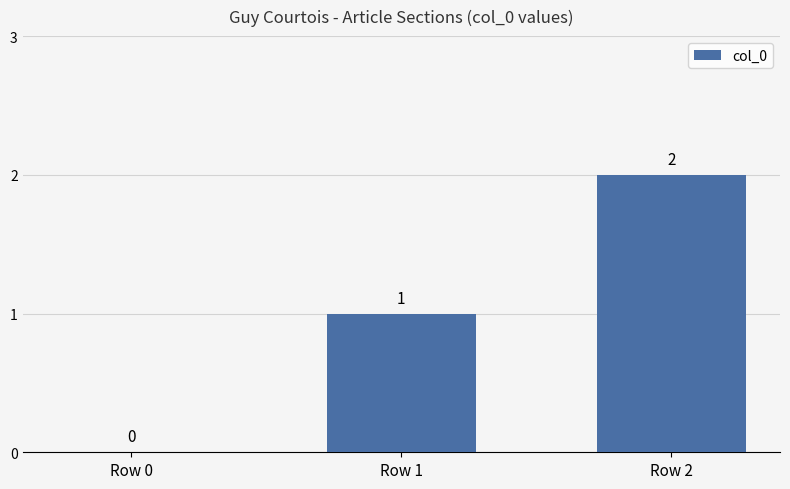

Are the bars grouped side by side (vs. stacked)?

No